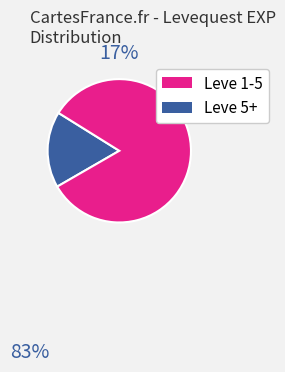

Count the number of slices in the pie.

2